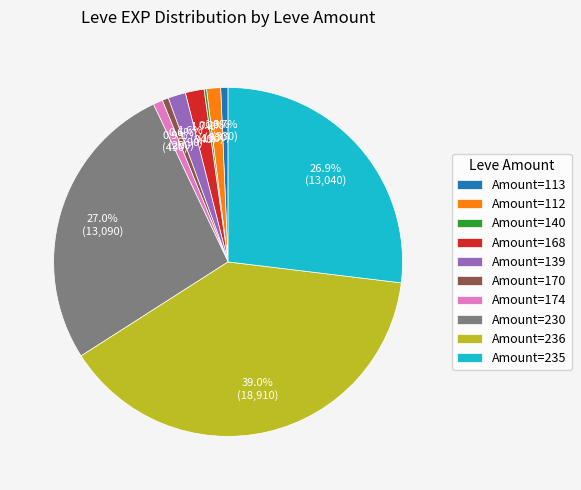

Does Amount=236 account for over 50% of the chart?

No